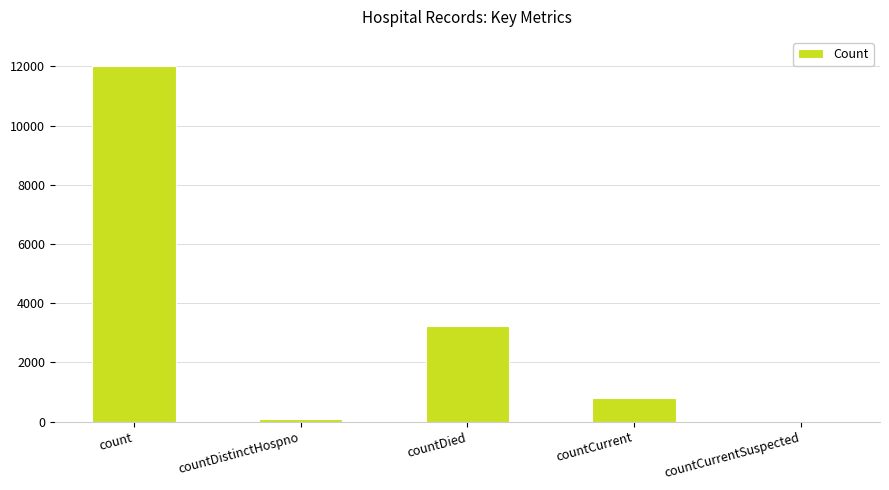

Where is the data nearest to the value 6006?

countDied